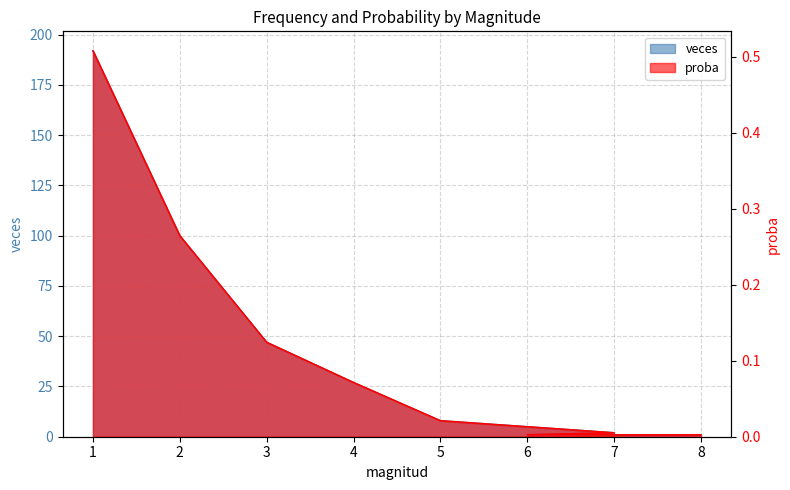

Which series changed the most between 5 and 7?

veces